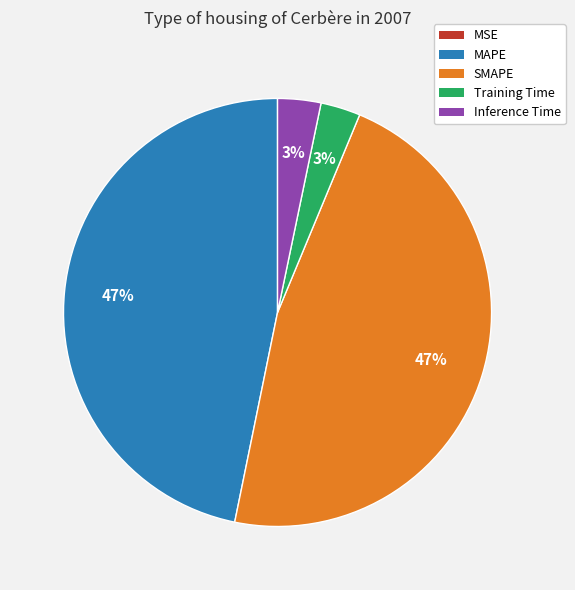

True or false: MAPE accounts for 47% of the total.

True